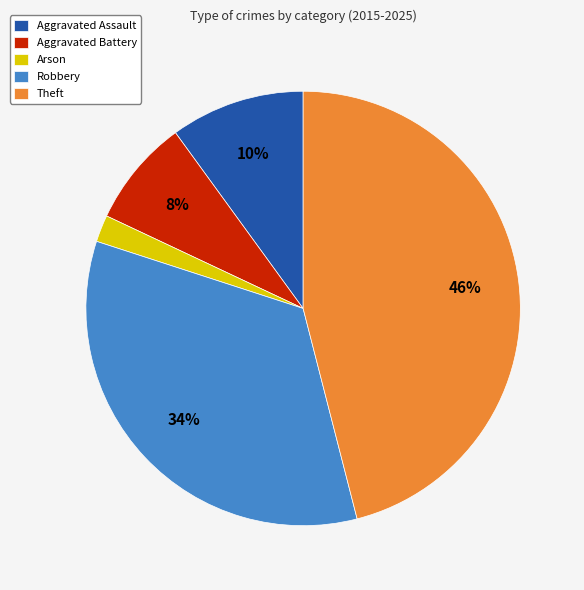

To the nearest percent, what is the difference between the Aggravated Assault and Aggravated Battery slice percentages?

2%